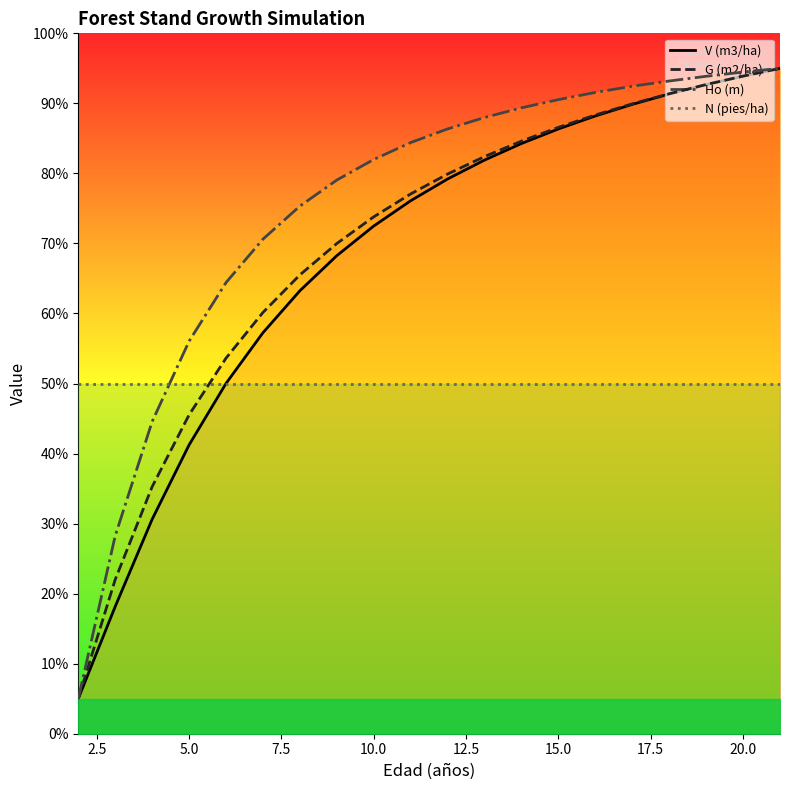

True or false: V (m3/ha) has more than 1 interior local peaks.

False